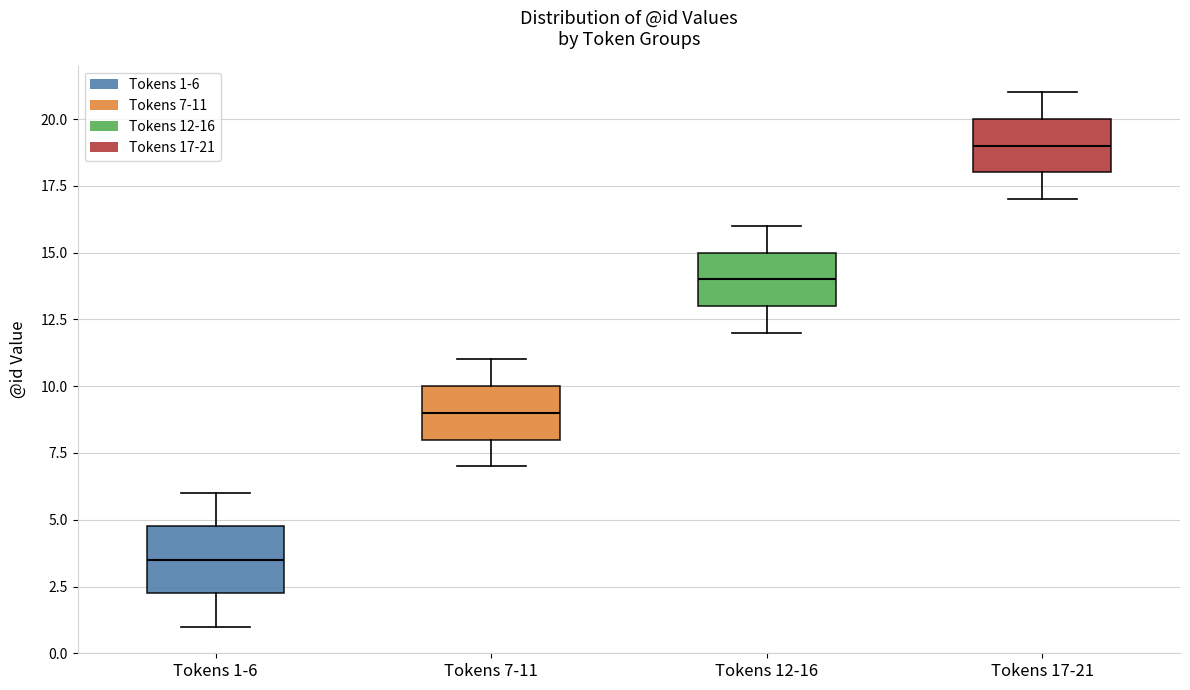

Reading left to right, transcribe this box plot: for each box, give where its median line is, the range the box spans, and where its two whiskers end, as read against the y-axis. The values are not printed on the chart, so give them approximately, as read against the axis.

Tokens 1-6: median 3.5, box 2.5 to 5.0, whiskers 1.0 to 6.0
Tokens 7-11: median 9.0, box 8.0 to 10.0, whiskers 7.0 to 11.0
Tokens 12-16: median 14.0, box 13.0 to 15.0, whiskers 12.0 to 16.0
Tokens 17-21: median 19.0, box 18.0 to 20.0, whiskers 17.0 to 21.0